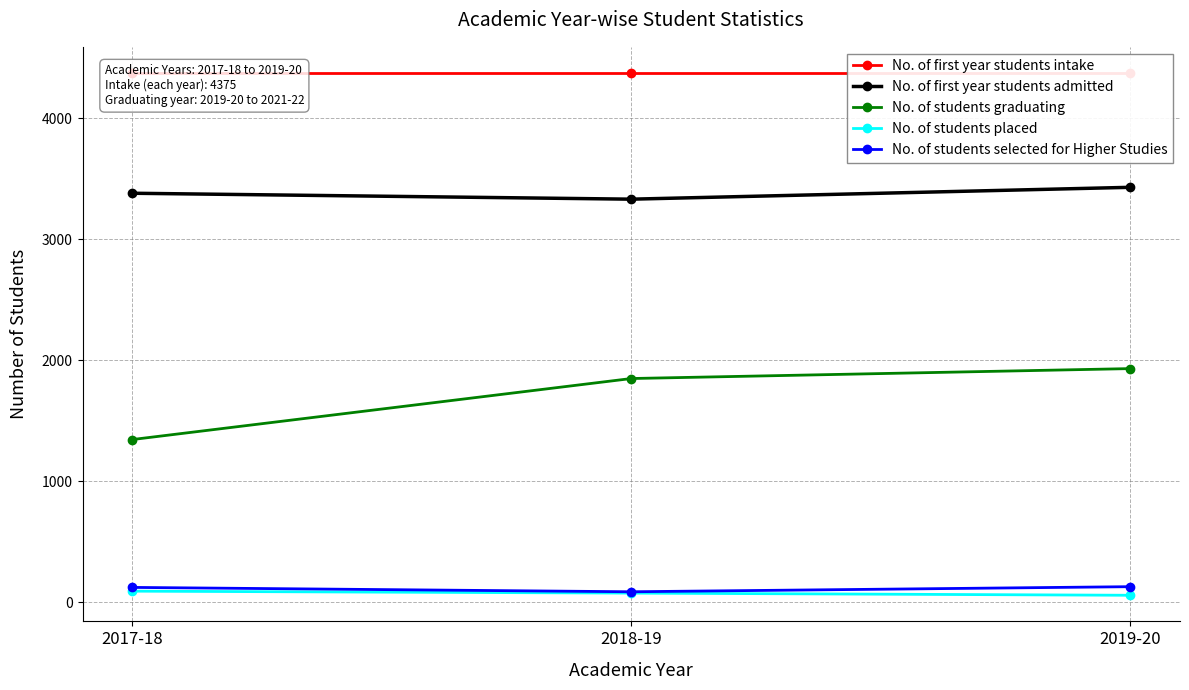

True or false: No. of students placed has a value of 30 at 2018-19.

False